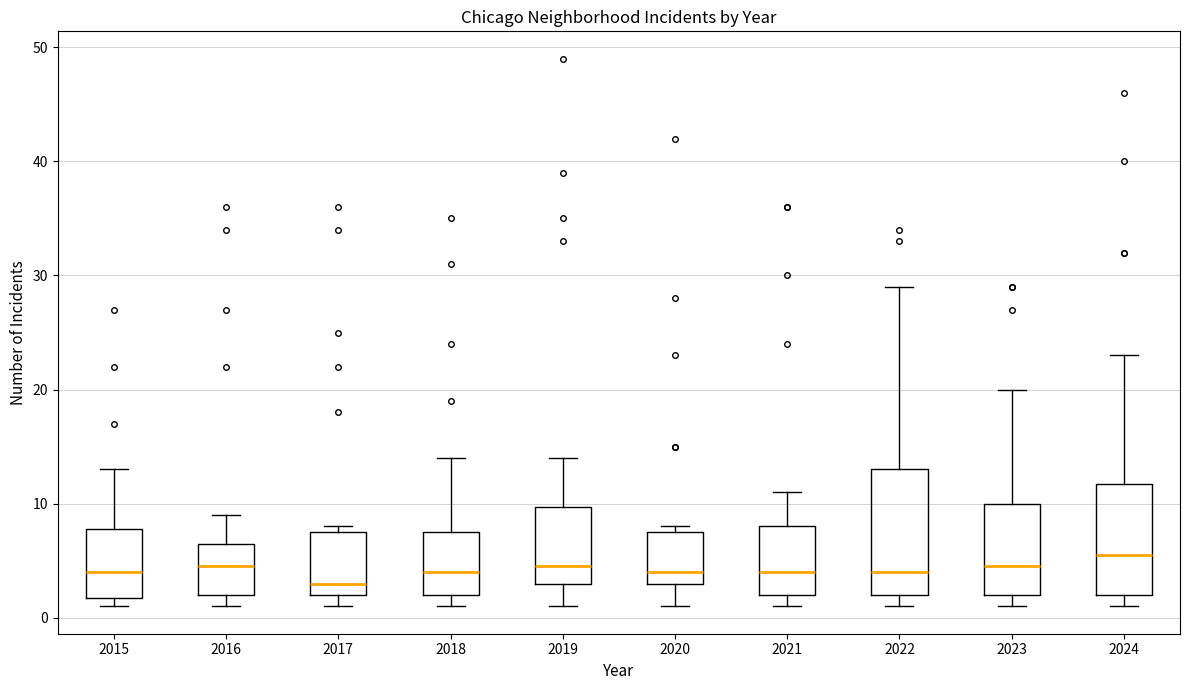

Where does the median line of the box at x = 2016 sit on the y-axis? The values are not printed on the chart, so give them approximately, as read against the axis.

5